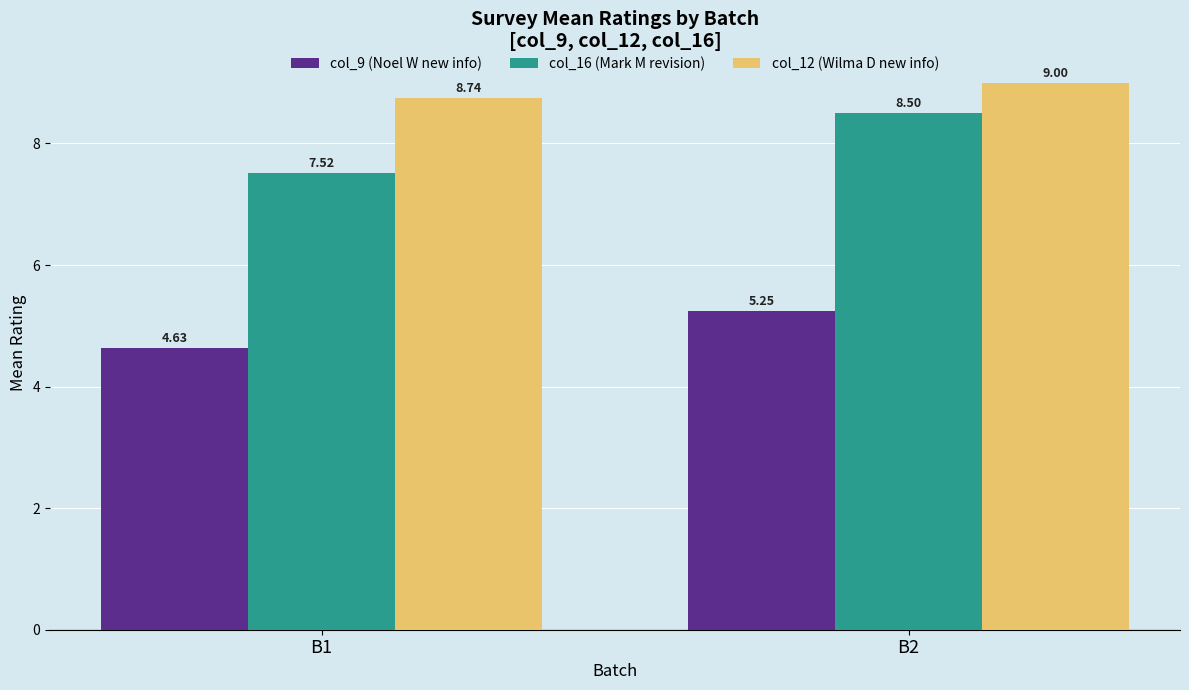

Is the value of col_16 (Mark M revision) at B1 greater than the value of col_12 (Wilma D new info) at B2?

No